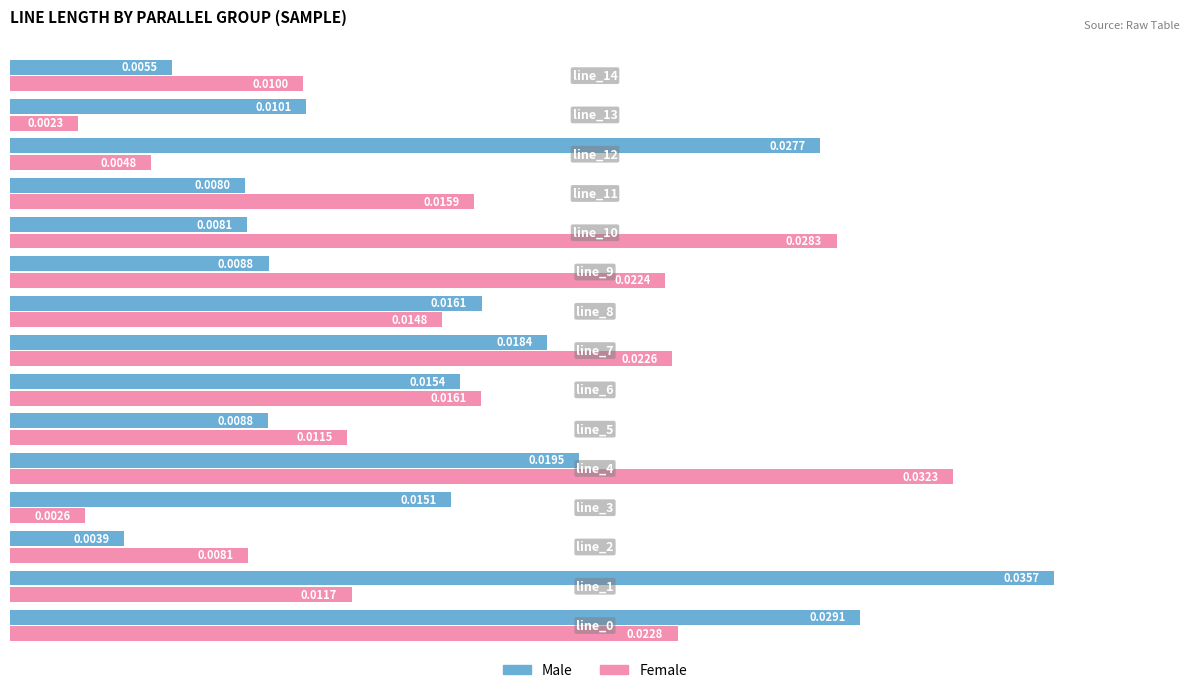

At how many categories does at least one series exceed 0?

15